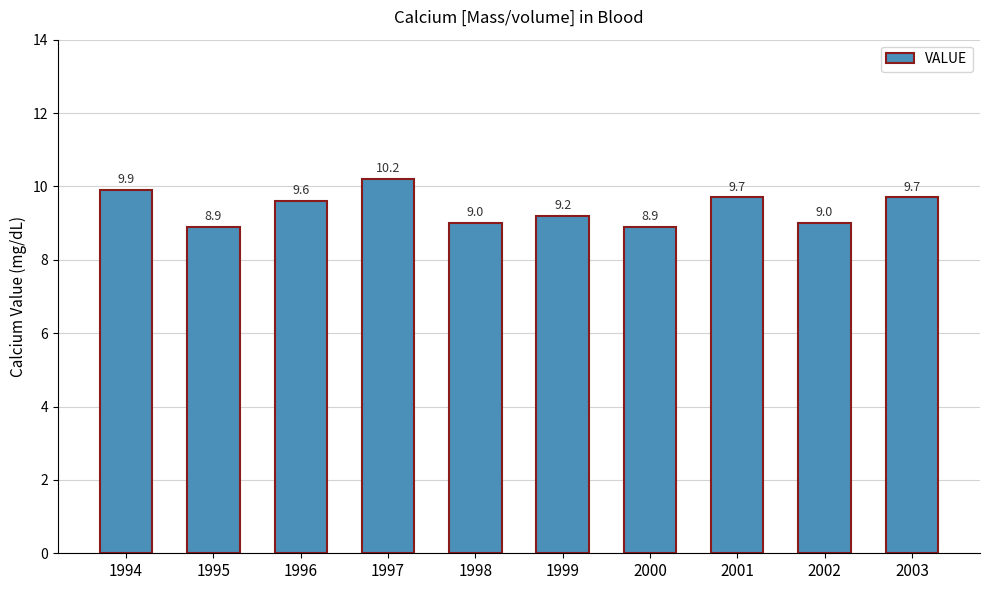

Reading left to right, extract all data points from this chart.

1994=9.9	1995=8.9	1996=9.6	1997=10.2	1998=9.0	1999=9.2	2000=8.9	2001=9.7	2002=9.0	2003=9.7